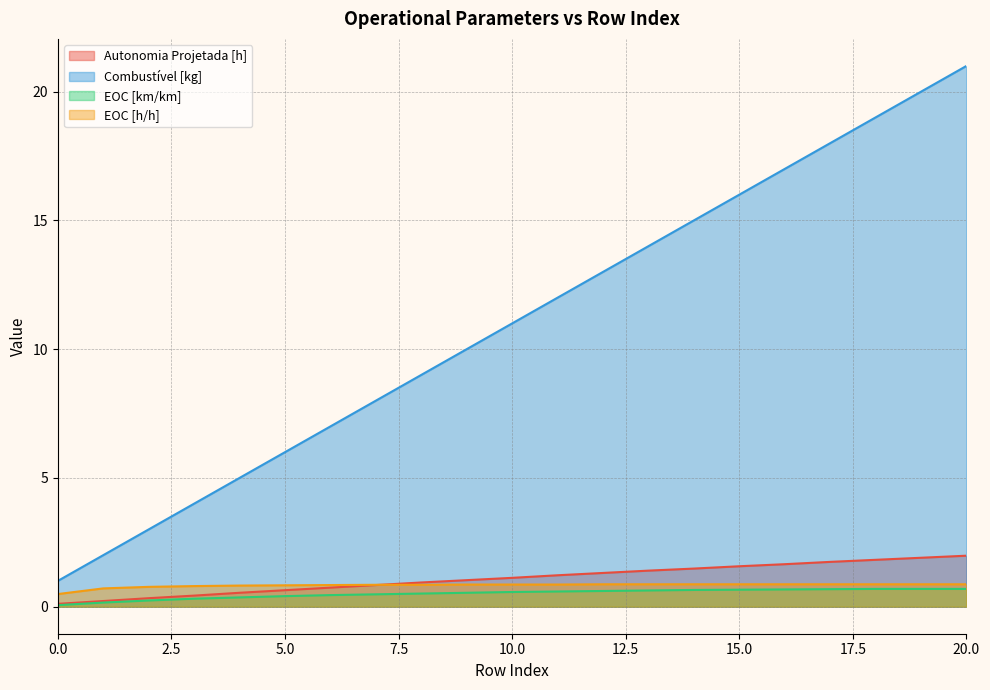

Which series changed the most between 15 and 18?

Combustível [kg]